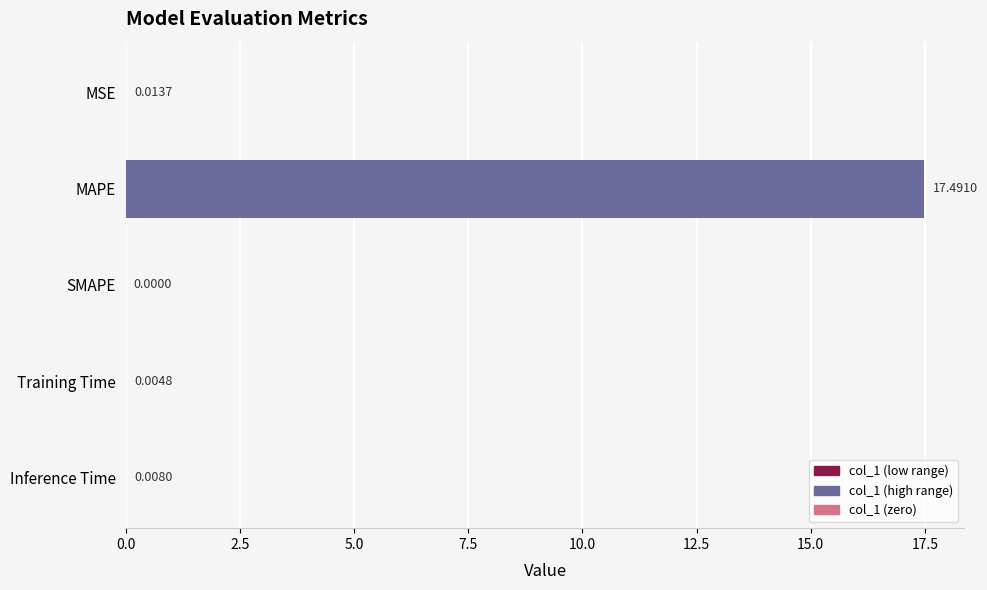

What is the sum of all values?

17.5